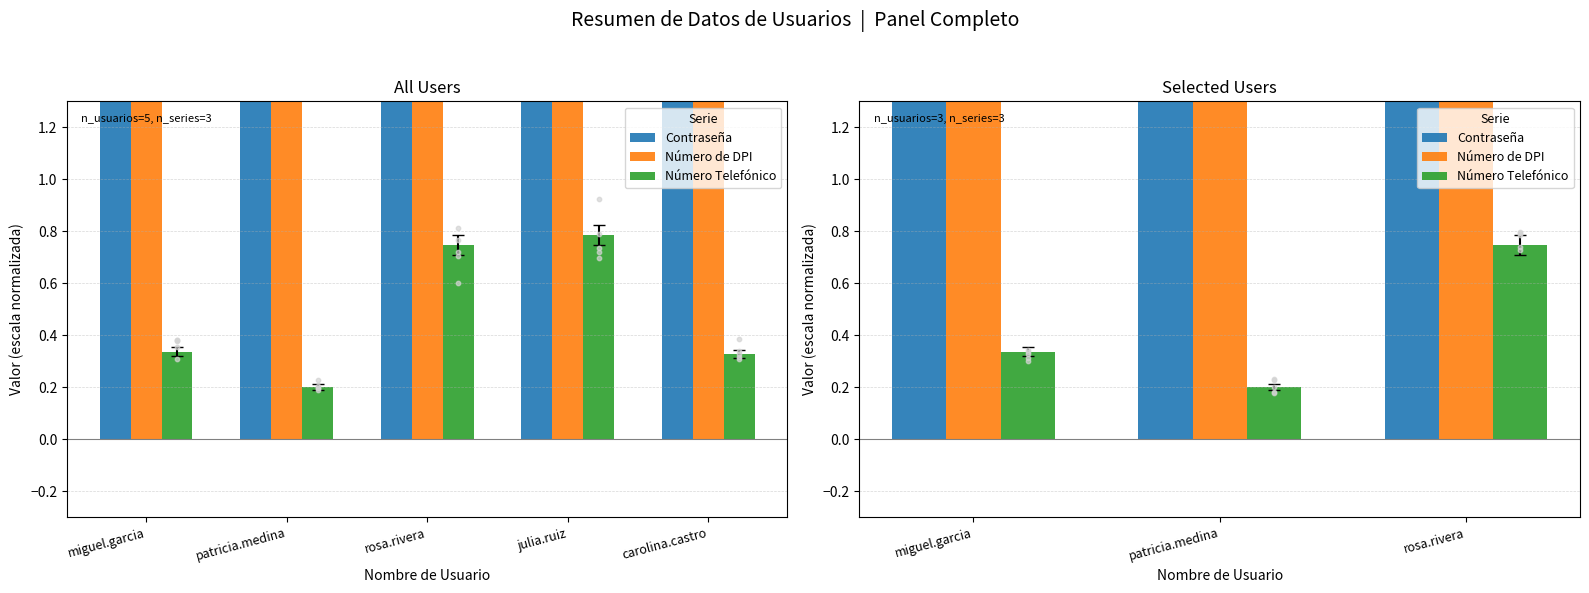

Which series has the largest Y range (max minus min)?

Número de DPI